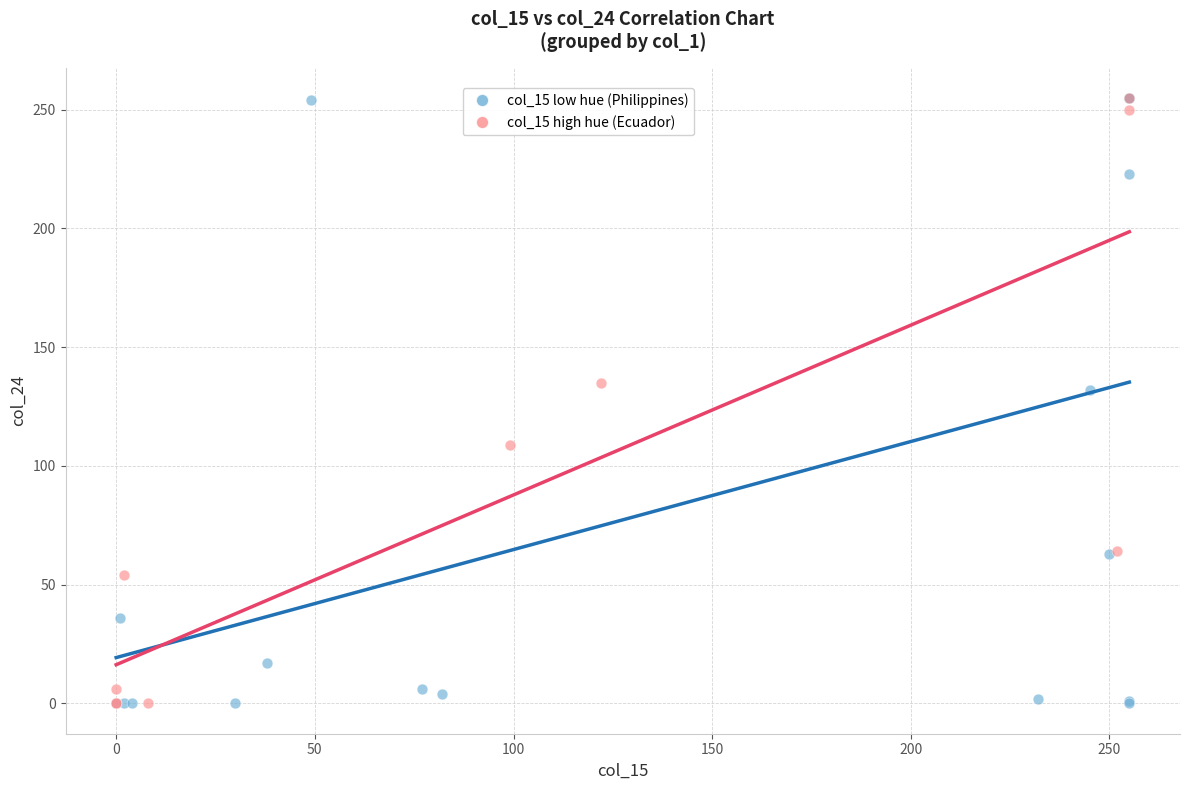

What are all the series names shown in the legend?

col_15 low hue (Philippines), col_15 high hue (Ecuador)